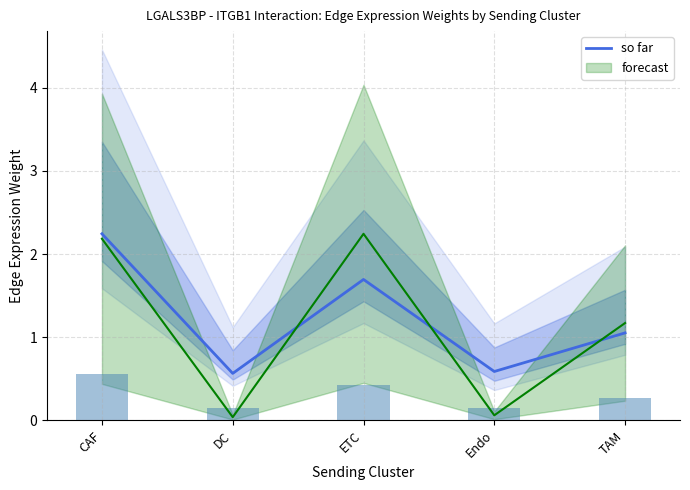

What is the maximum value for so far?

2.2